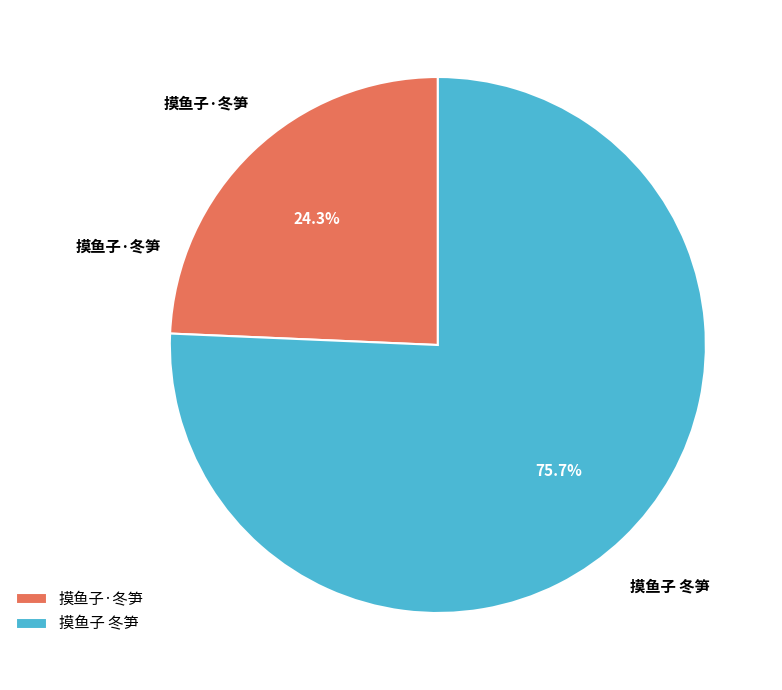

Which category has the biggest portion of the pie?

摸鱼子 冬笋